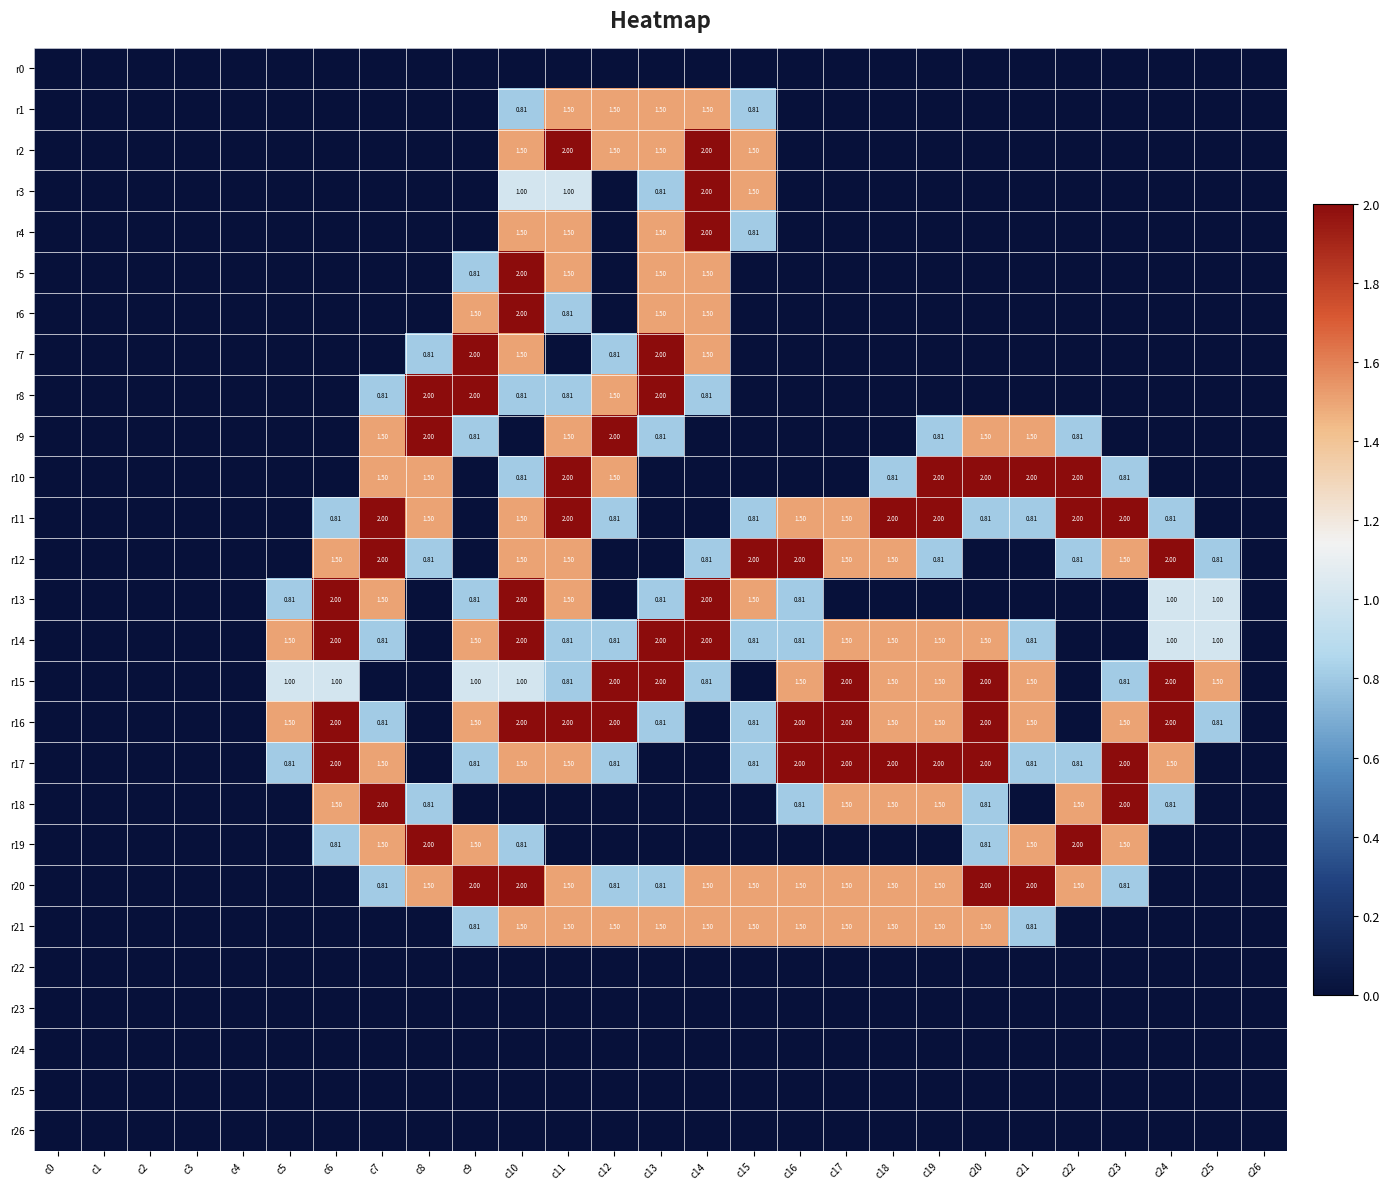

At which label does r18 reach its minimum?

c0